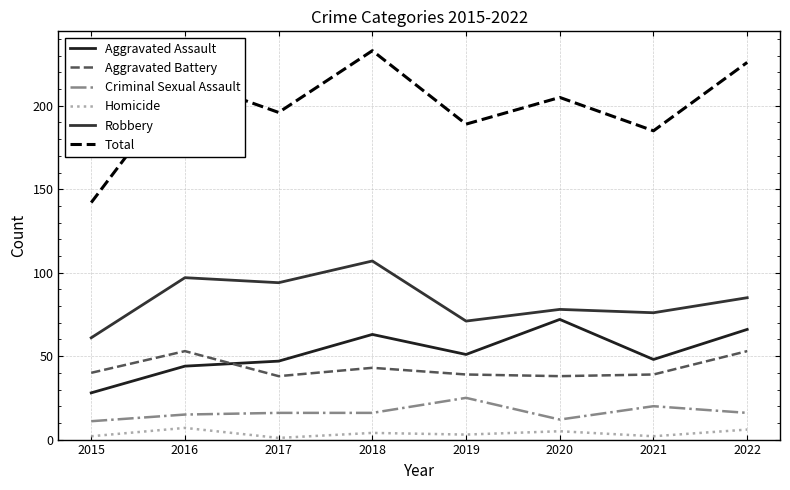

Which series has the largest total across all categories?

Total